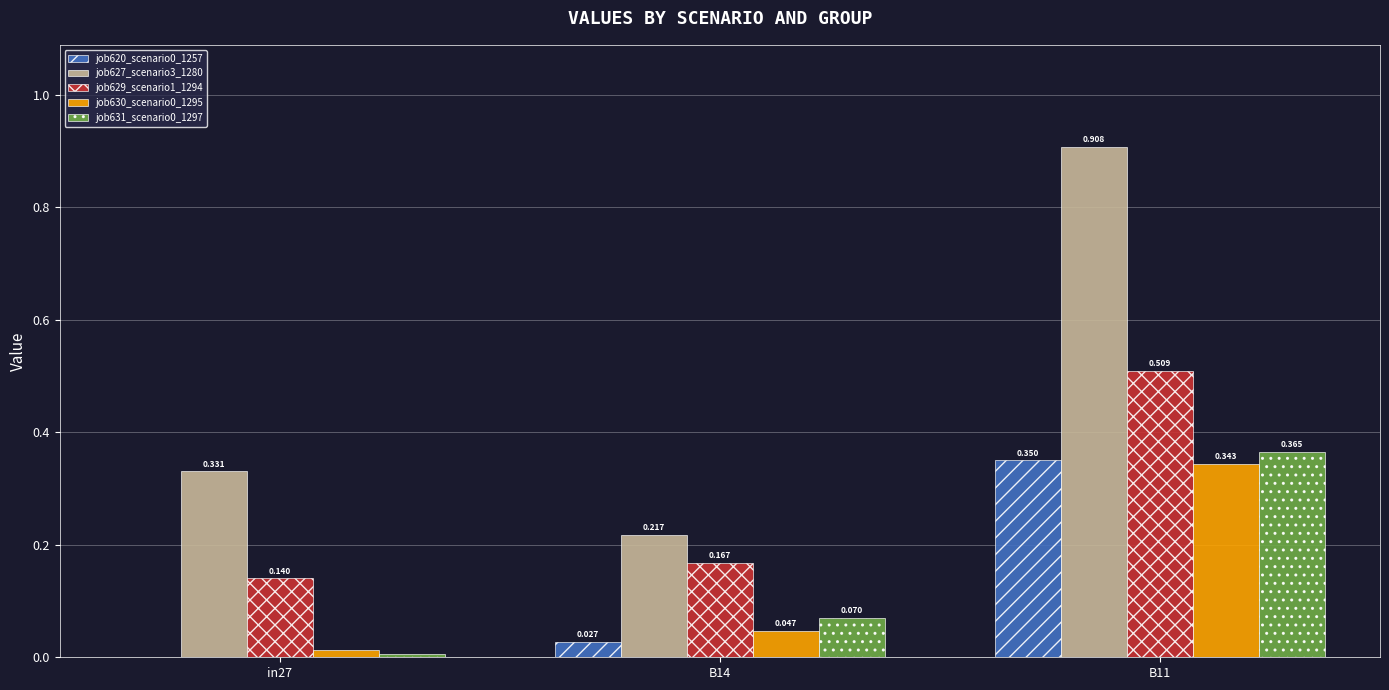

Is the value of job630_scenario0_1295 at B11 greater than the value of job627_scenario3_1280 at B11?

No